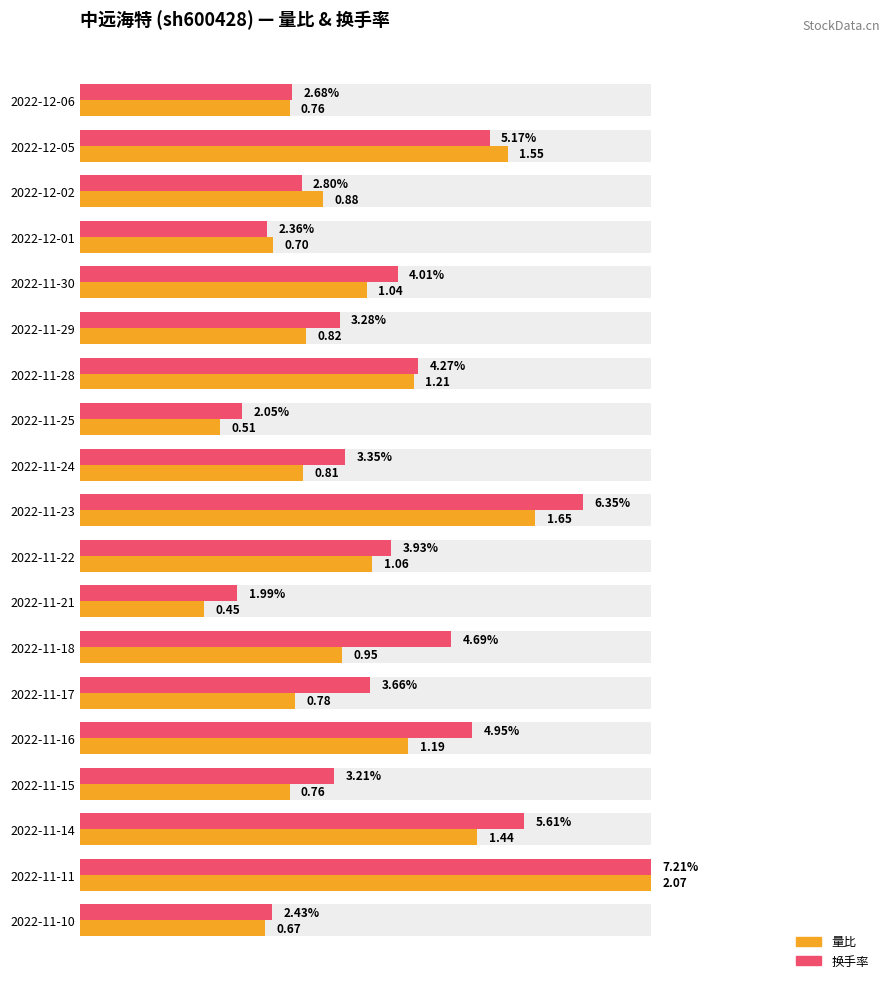

Between 2022-11-24 and 2022-11-18, which series saw the biggest shift?

换手率